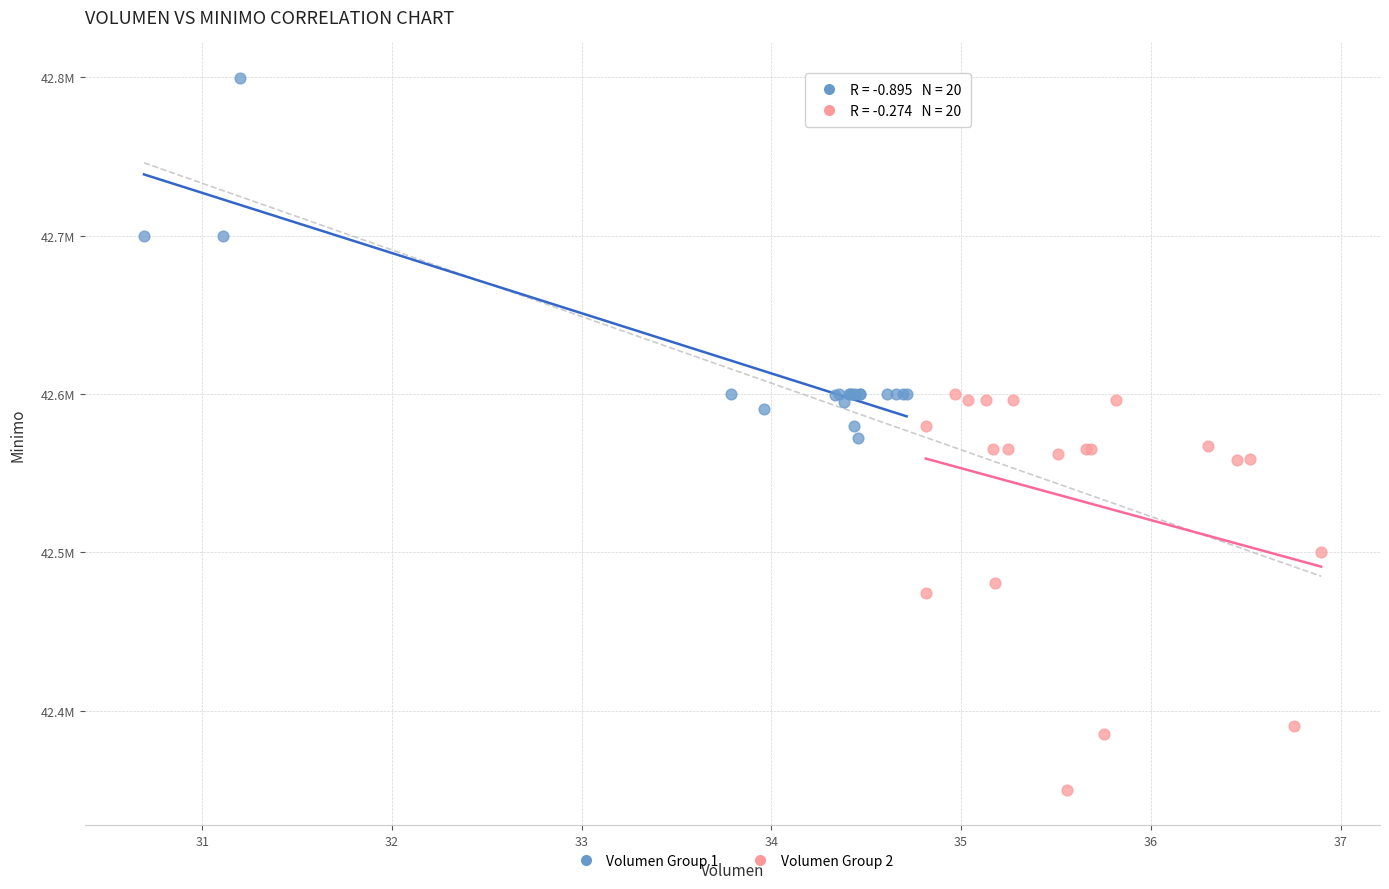

Which series contains the lowest Y value?

Volumen Group 2